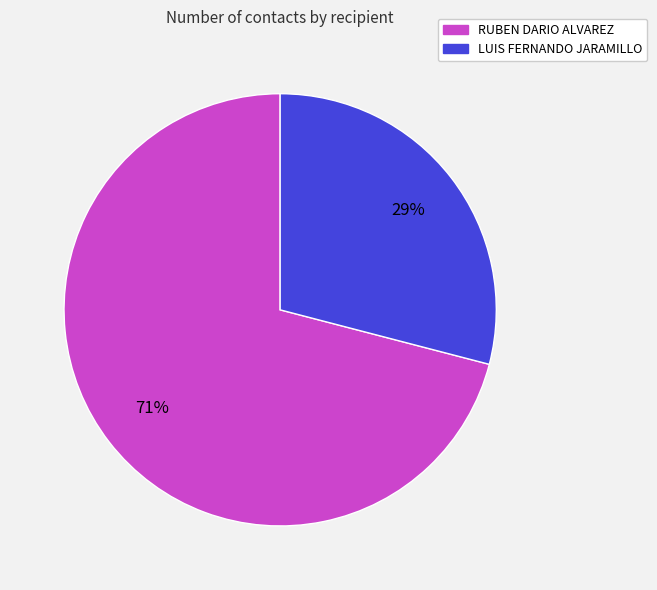

Combined, do RUBEN DARIO ALVAREZ and LUIS FERNANDO JARAMILLO account for over 50%?

Yes